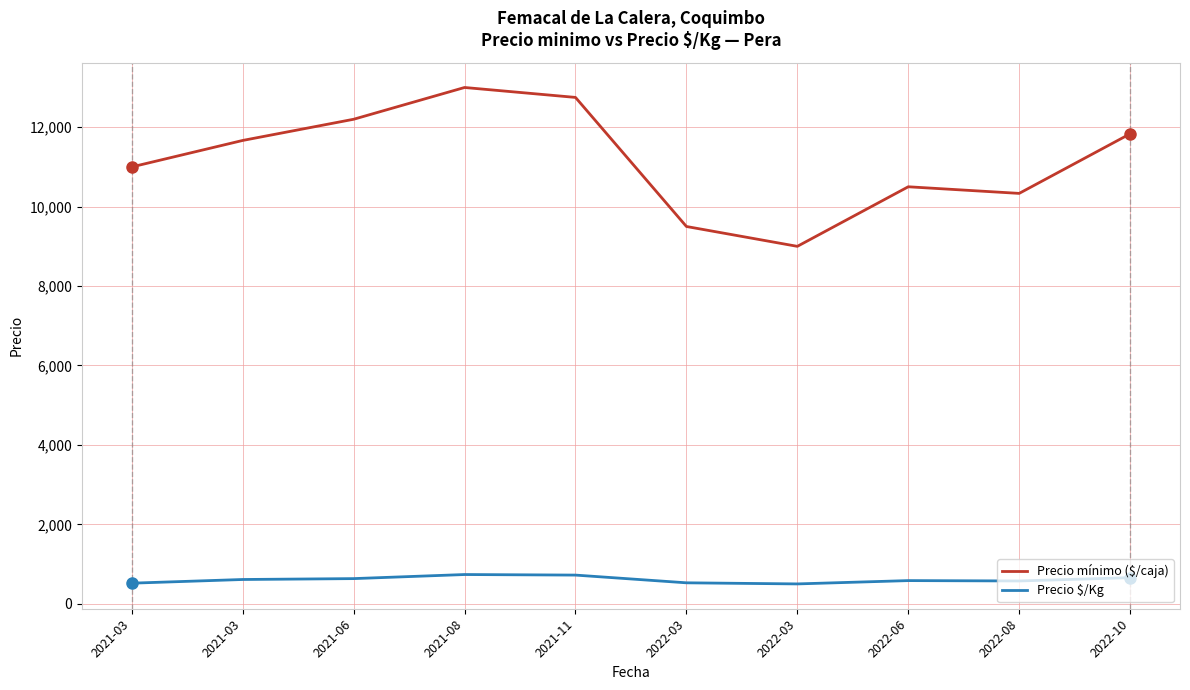

Does the chart have visible grid lines?

Yes